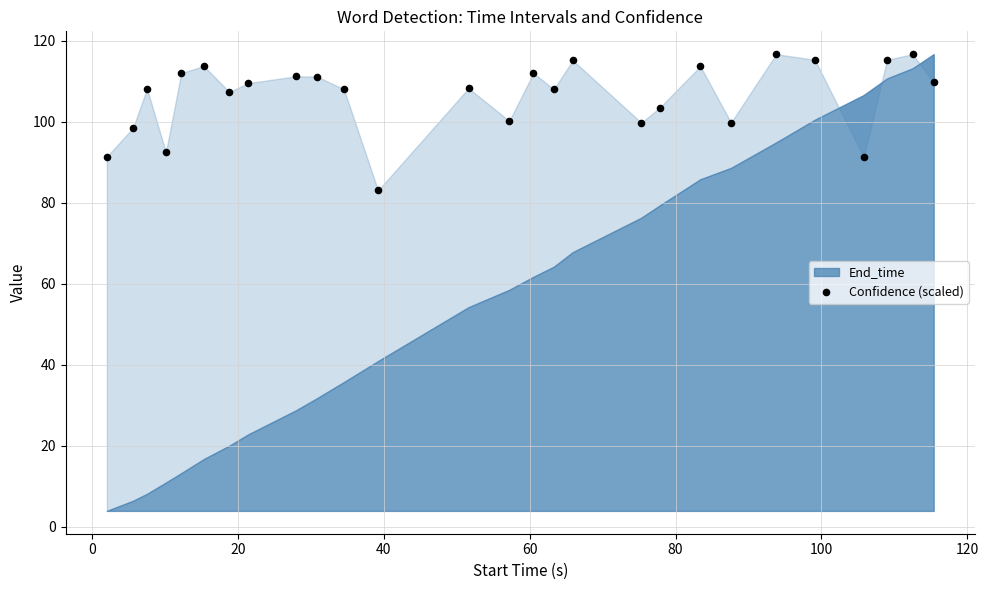

What is the range of Y values (max minus min)?

33.7